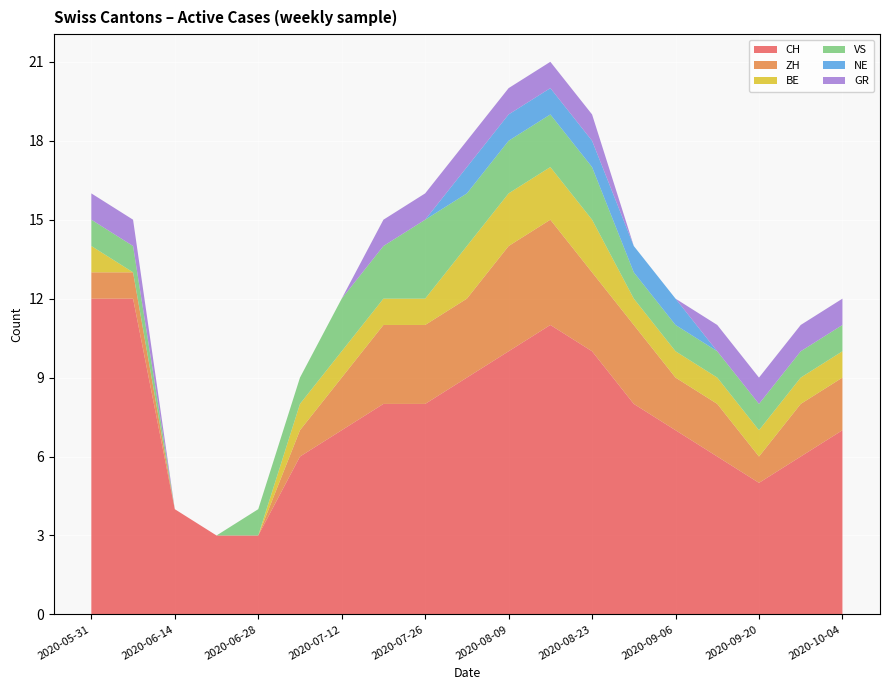

Reading right to left, extract all data points from this chart.

CH: 7	6	5	6	7	8	10	11	10	9	8	8	7	6	3	3	4	12	12
ZH: 2	2	1	2	2	3	3	4	4	3	3	3	2	1	0	0	0	1	1
BE: 1	1	1	1	1	1	2	2	2	2	1	1	1	1	0	0	0	0	1
VS: 1	1	1	1	1	1	2	2	2	2	3	2	2	1	1	0	0	1	1
NE: 0	0	0	0	1	1	1	1	1	1	0	0	0	0	0	0	0	0	0
GR: 1	1	1	1	0	0	1	1	1	1	1	1	0	0	0	0	0	1	1